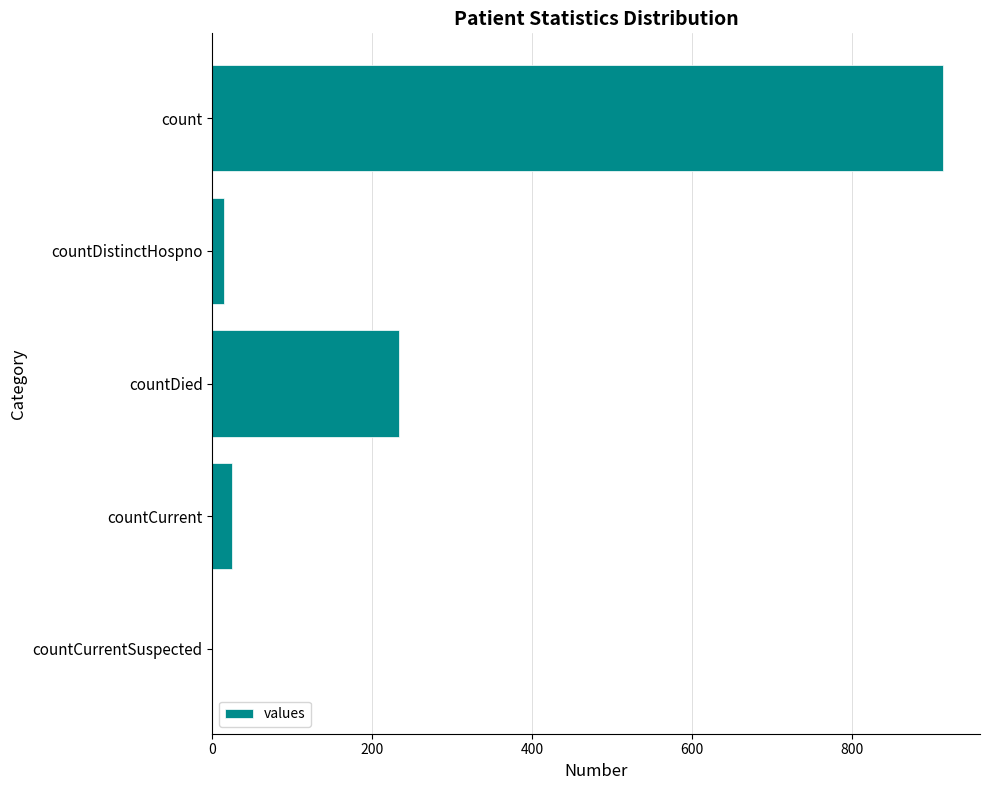

Which category has the highest value across all series?

count